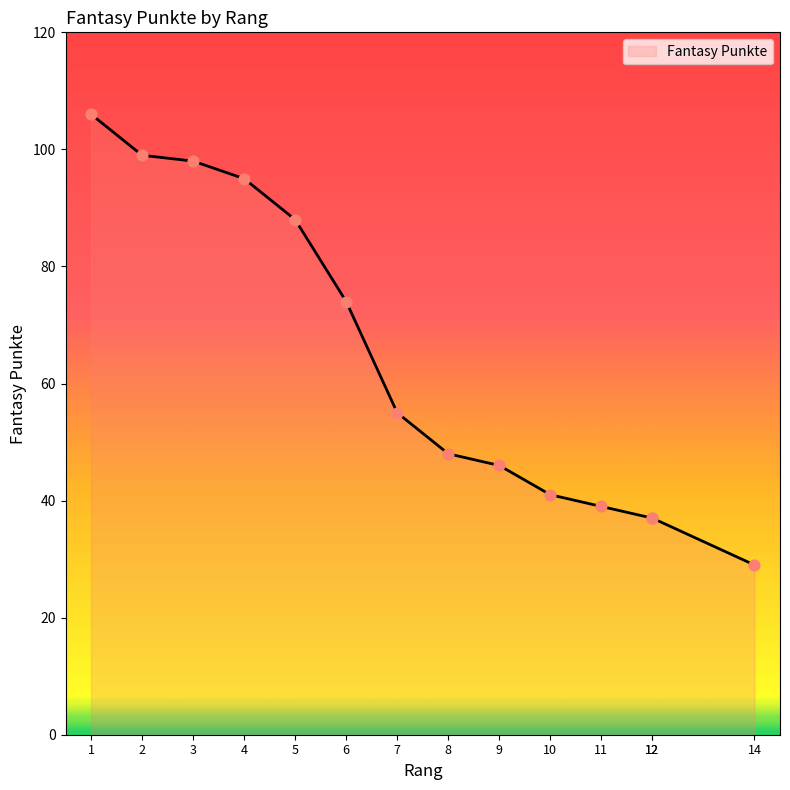

What is the ratio of the value at 12 to the value at 7?

0.7